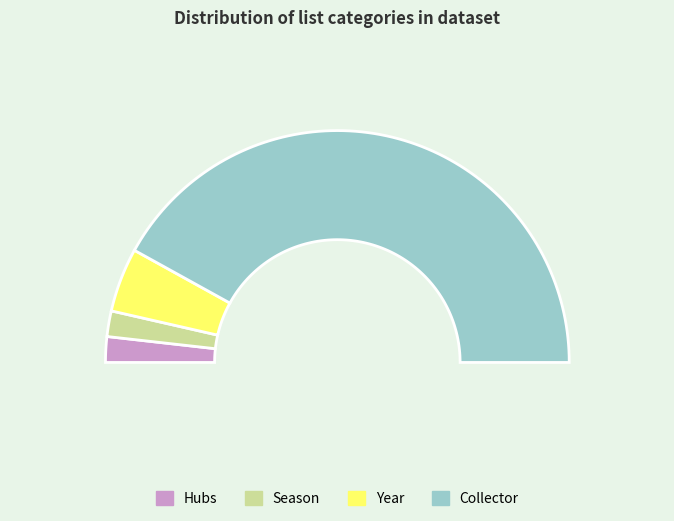

How many segments does this pie chart have?

4